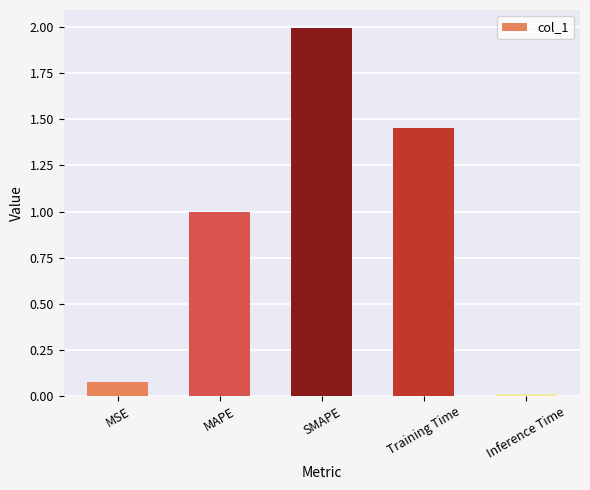

Rank the categories by value from lowest to highest.

Inference Time, MSE, MAPE, Training Time, SMAPE